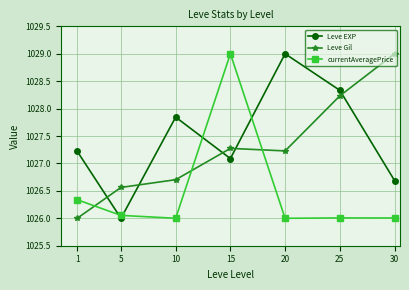

How many categories are shown in the chart?

7